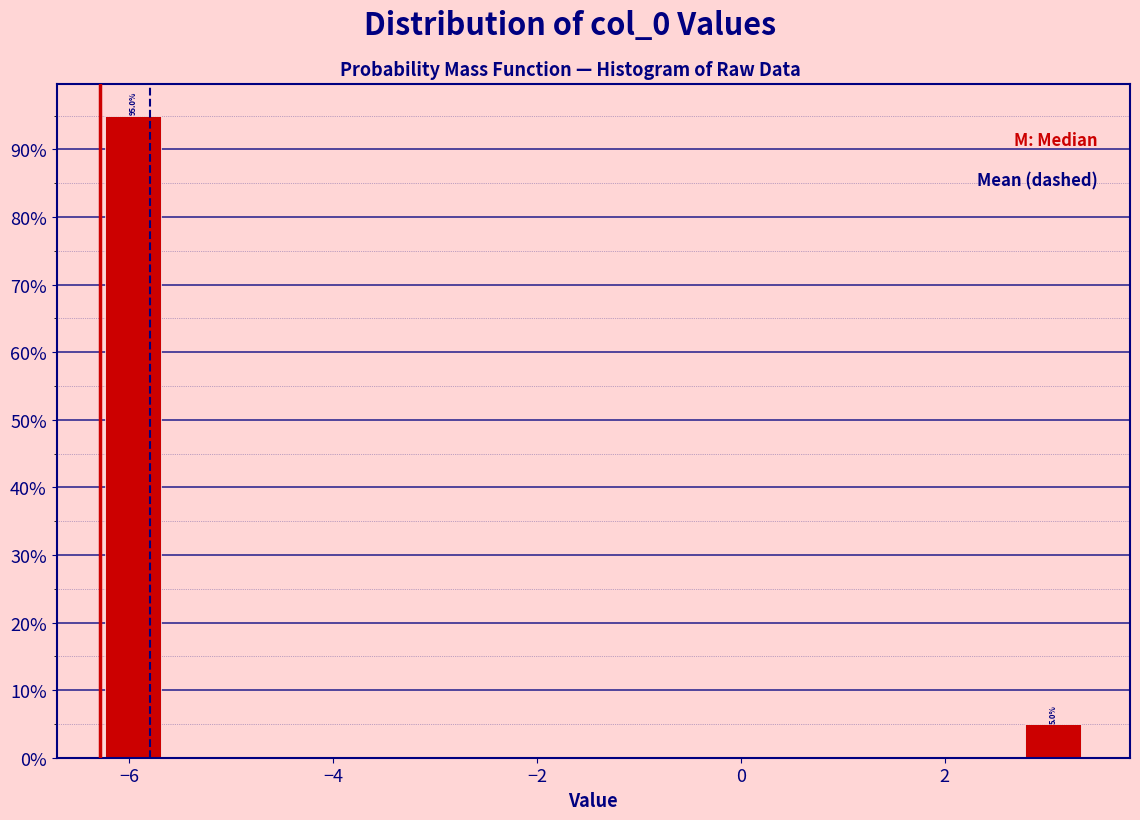

Around what value on the x-axis is the tallest bar? Give the approximate position of its centre, as read against the axis.

-6.0